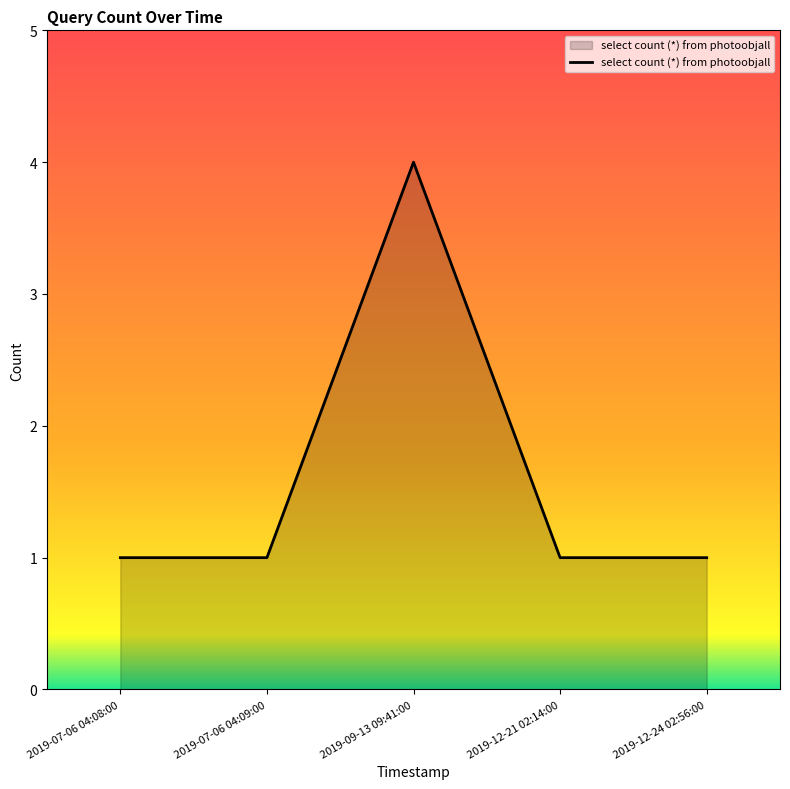

What is the sum of the values at 2019-09-13 09:41:00 and 2019-12-24 02:56:00?

5